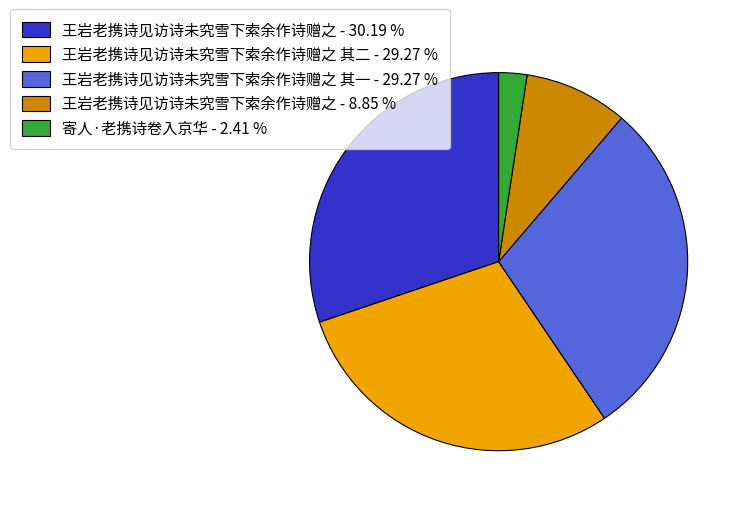

Between 王岩老携诗见访诗未究雪下索余作诗赠之 - 30.19 % and 王岩老携诗见访诗未究雪下索余作诗赠之 其二 - 29.27 %, which is larger?

王岩老携诗见访诗未究雪下索余作诗赠之 - 30.19 %